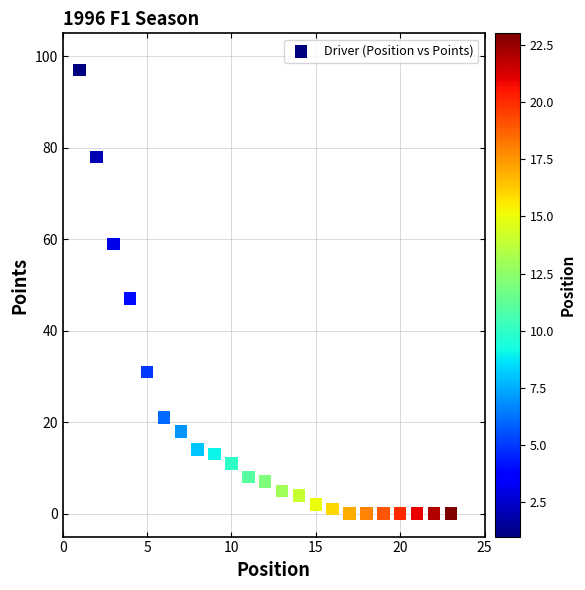

What is the range of Y values (max minus min)?

97